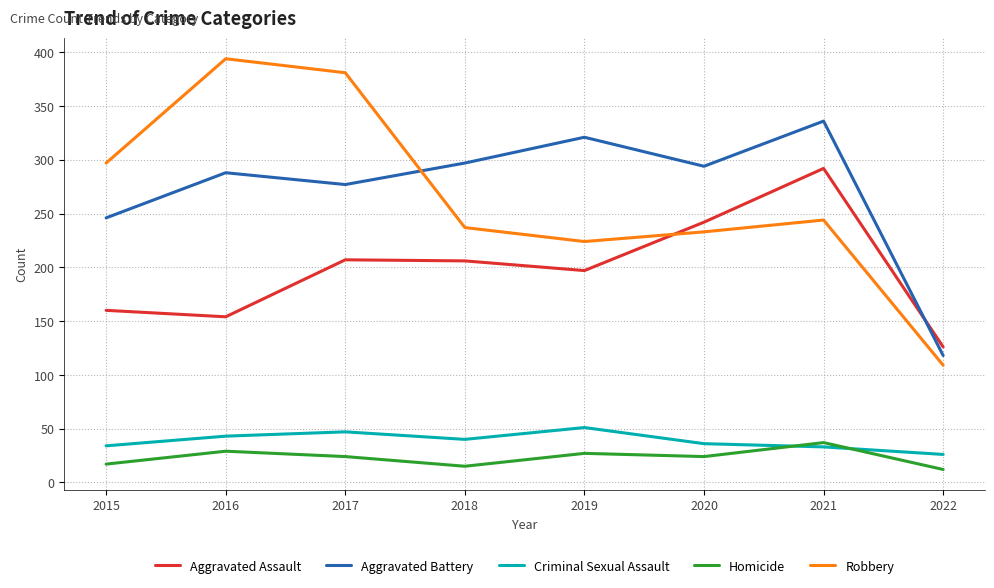

In Criminal Sexual Assault, how many points are higher than both neighbors (excluding endpoints)?

2